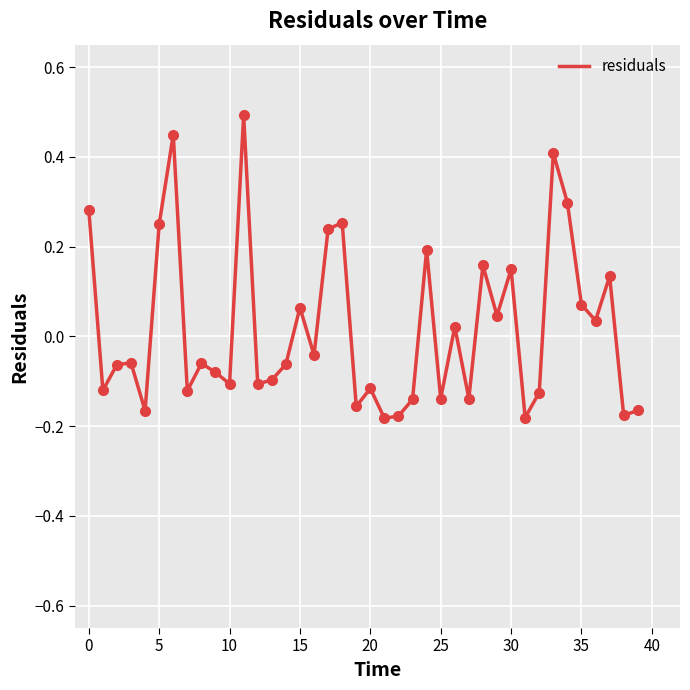

What is the maximum value shown in the chart?

0.5